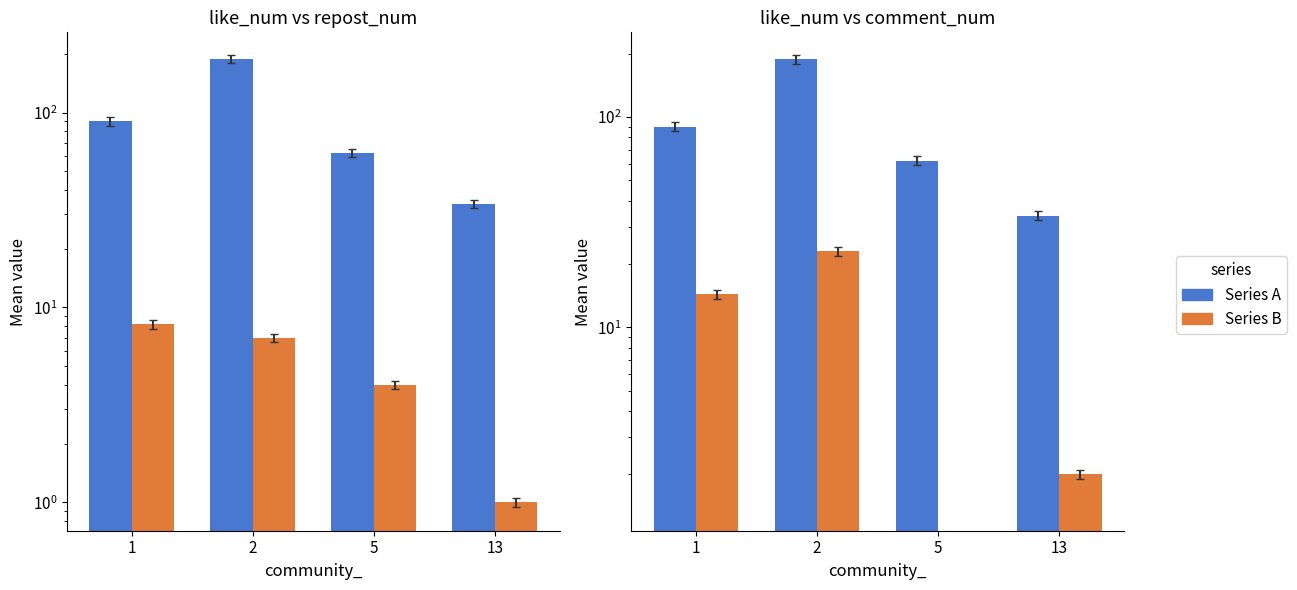

Where does the comment_num series first go above 14?

1